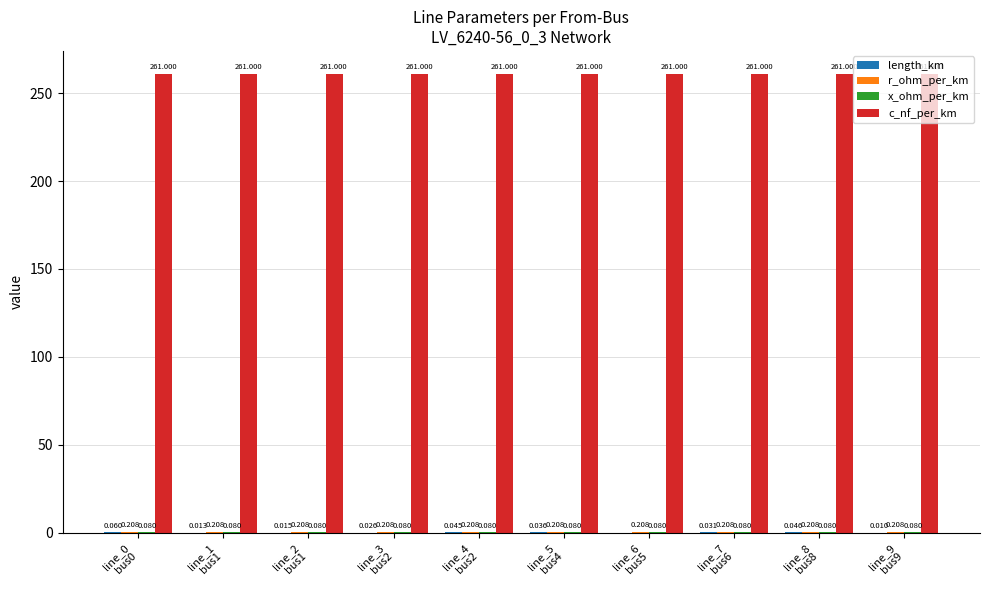

What is the sum of all length_km values?

0.3